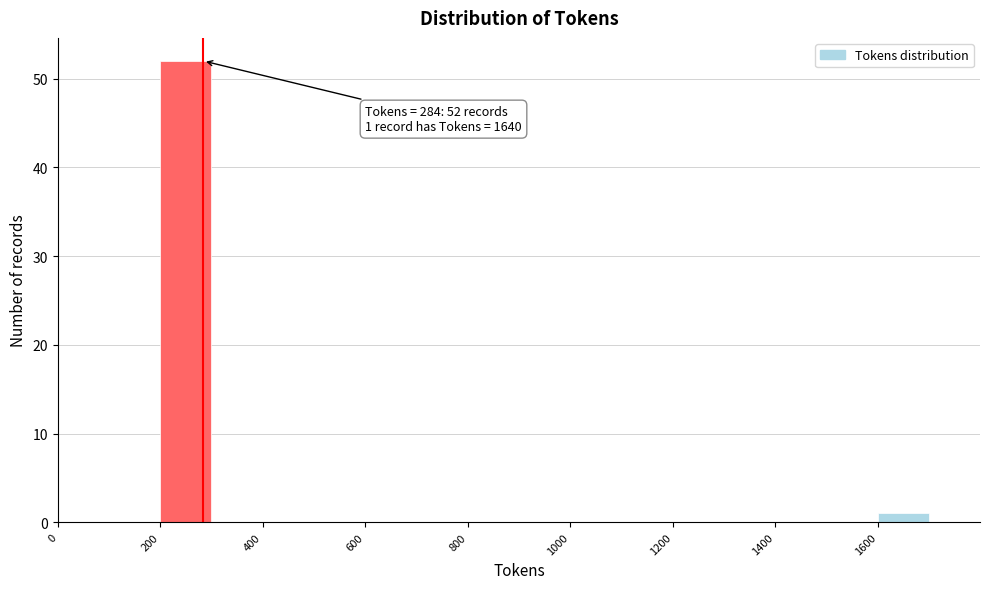

Over which range of the x-axis is the bar tallest?

200 to 300